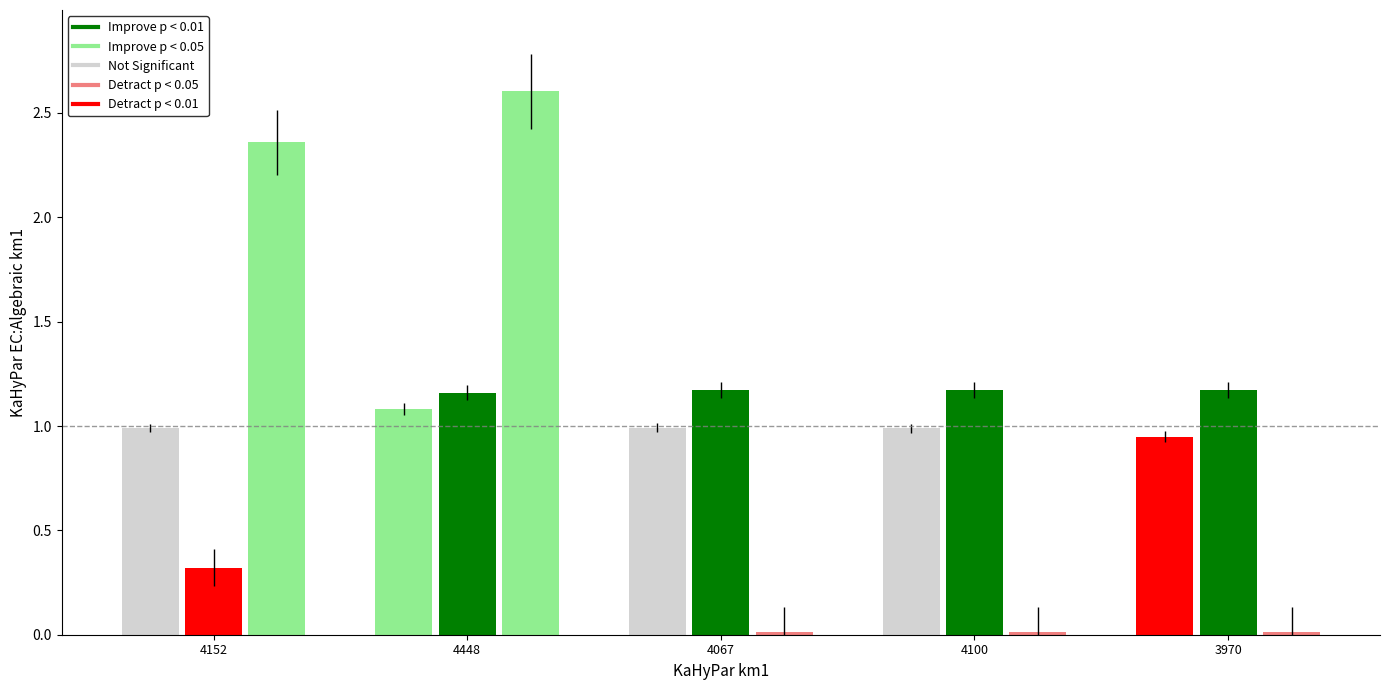

Which category has the lowest value across all series?

4067